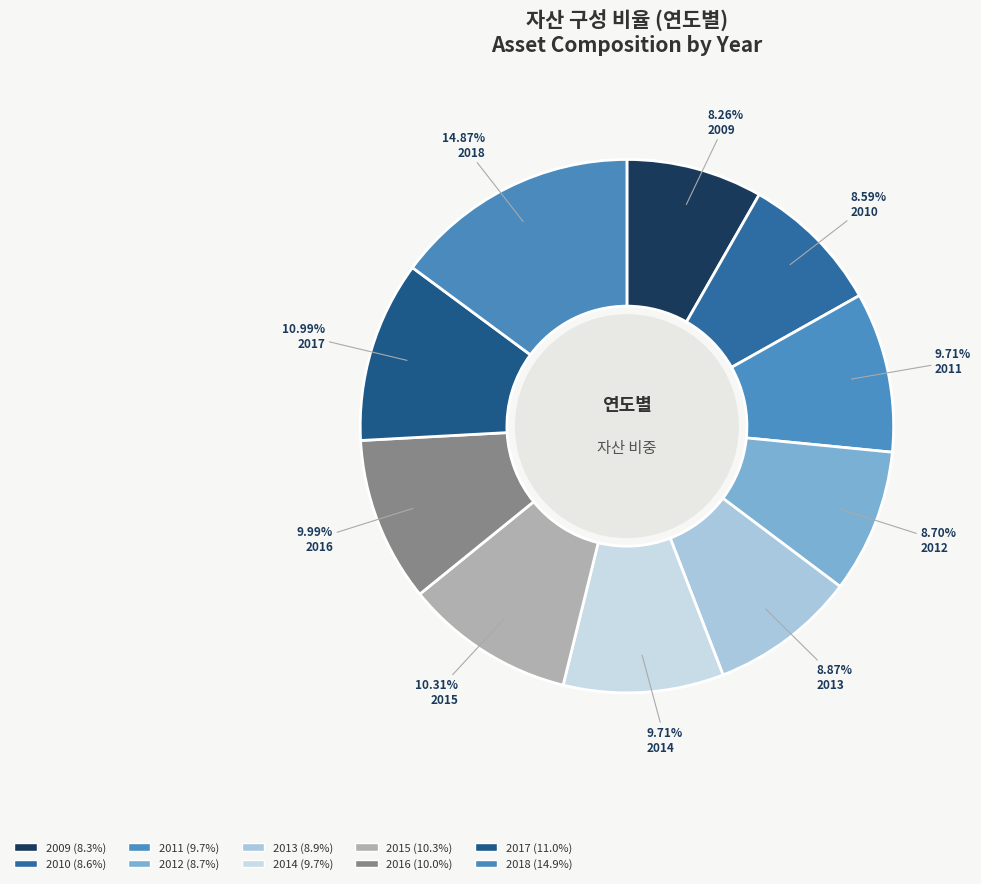

How many segments does this pie chart have?

10